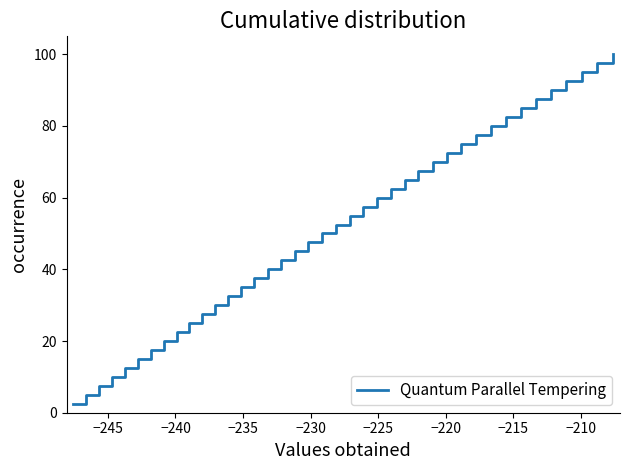

What is the greatest value displayed?

100.0